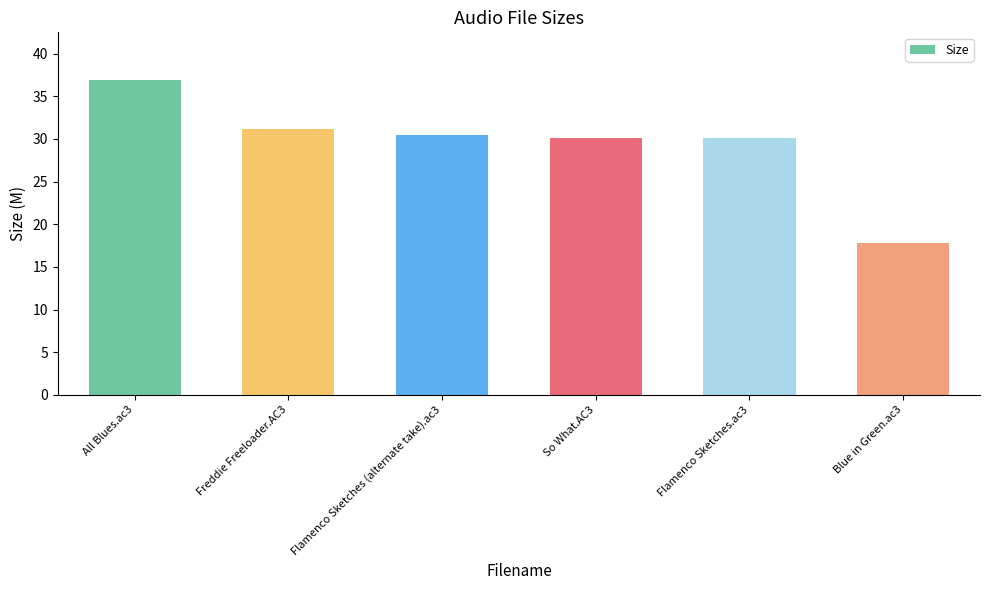

What is the minimum value shown in the chart?

17.8